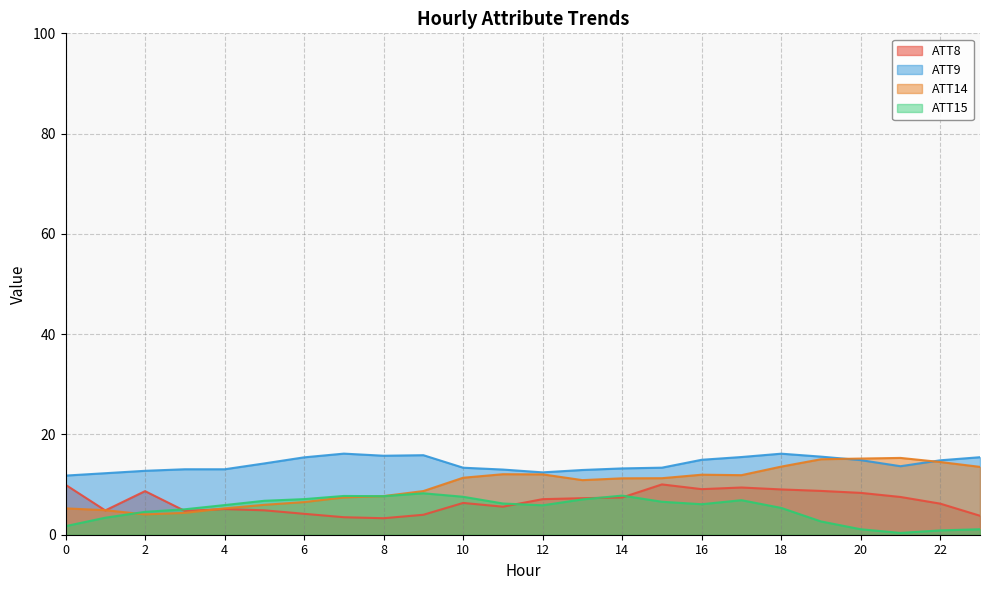

Which series has the largest range (max minus min)?

ATT14